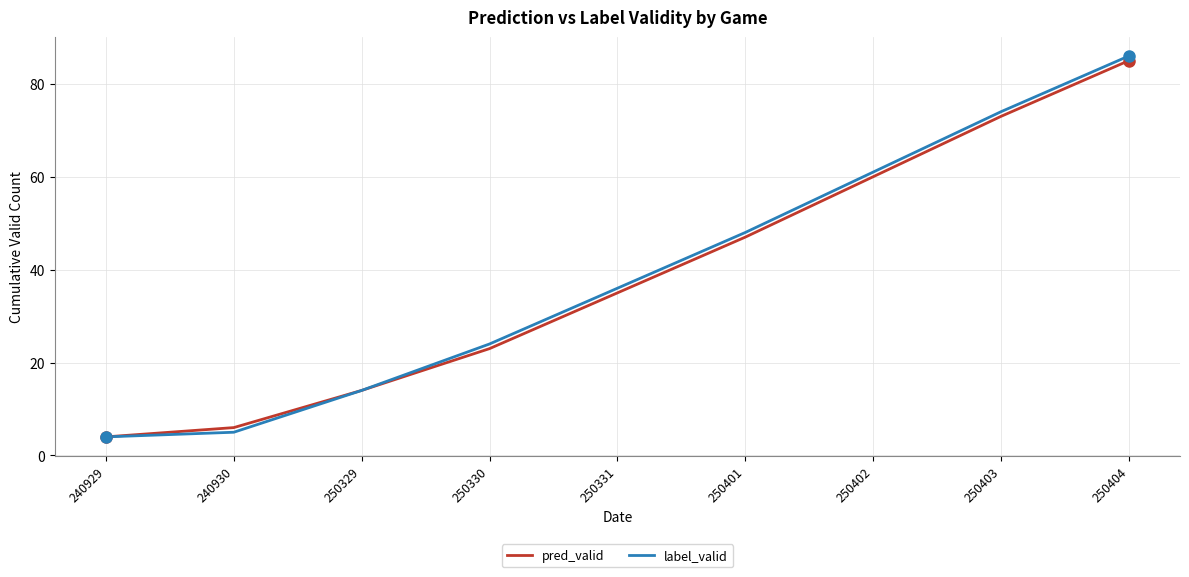

How many lines are shown in the chart?

2